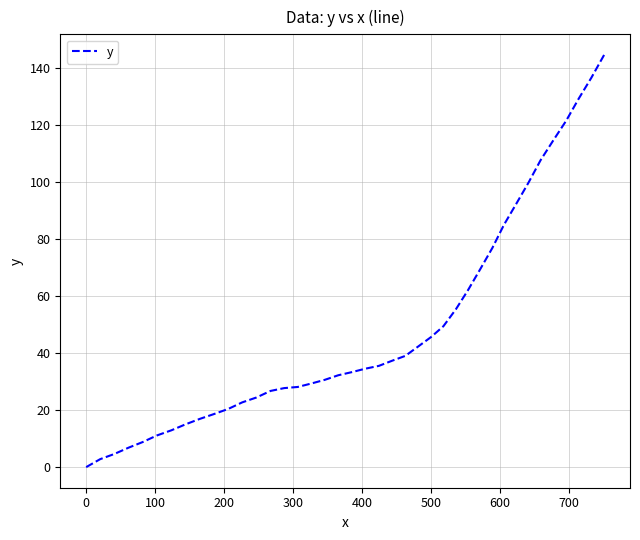

What is the difference between the maximum and minimum values?

144.5